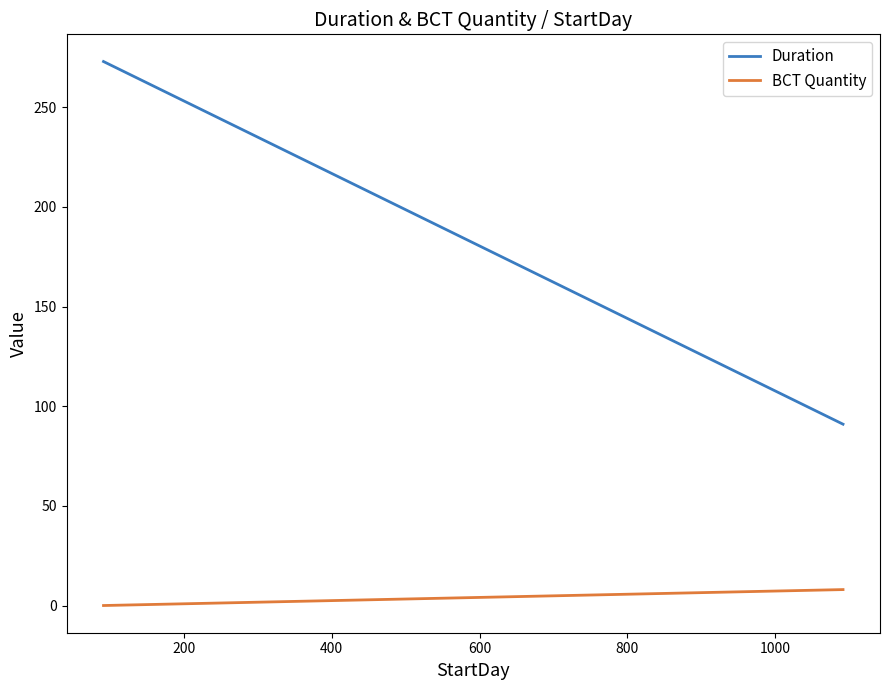

Rank the series by their average value, from lowest to highest.

BCT Quantity, Duration